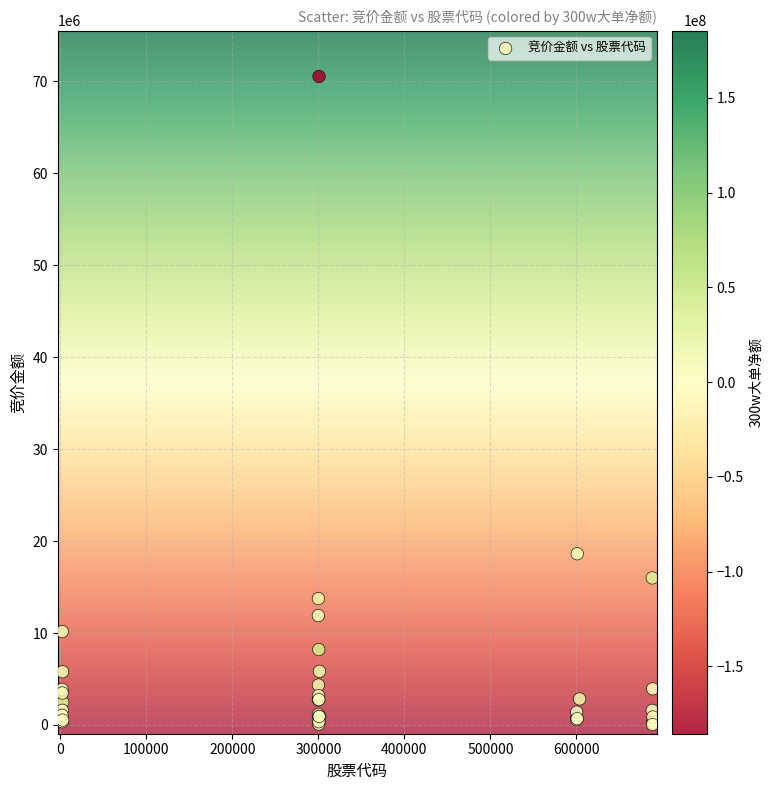

What Y value in the scatter plot is closest to 35290392?

18624032